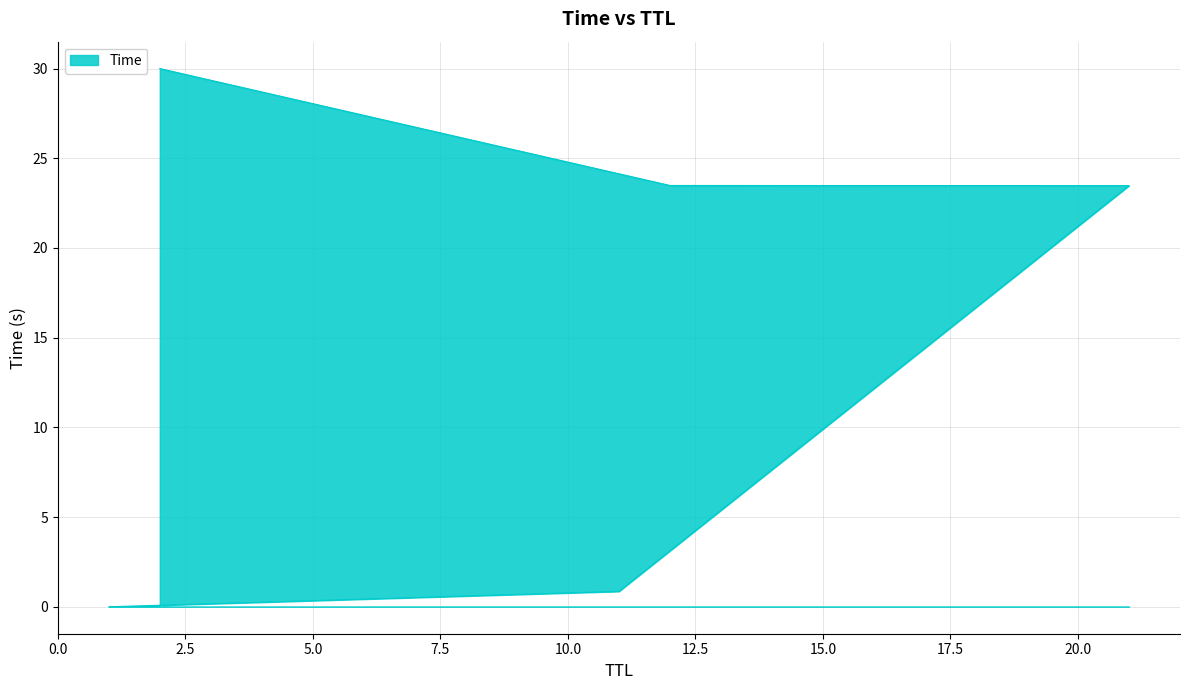

Which has a higher value, 11 or 12?

12